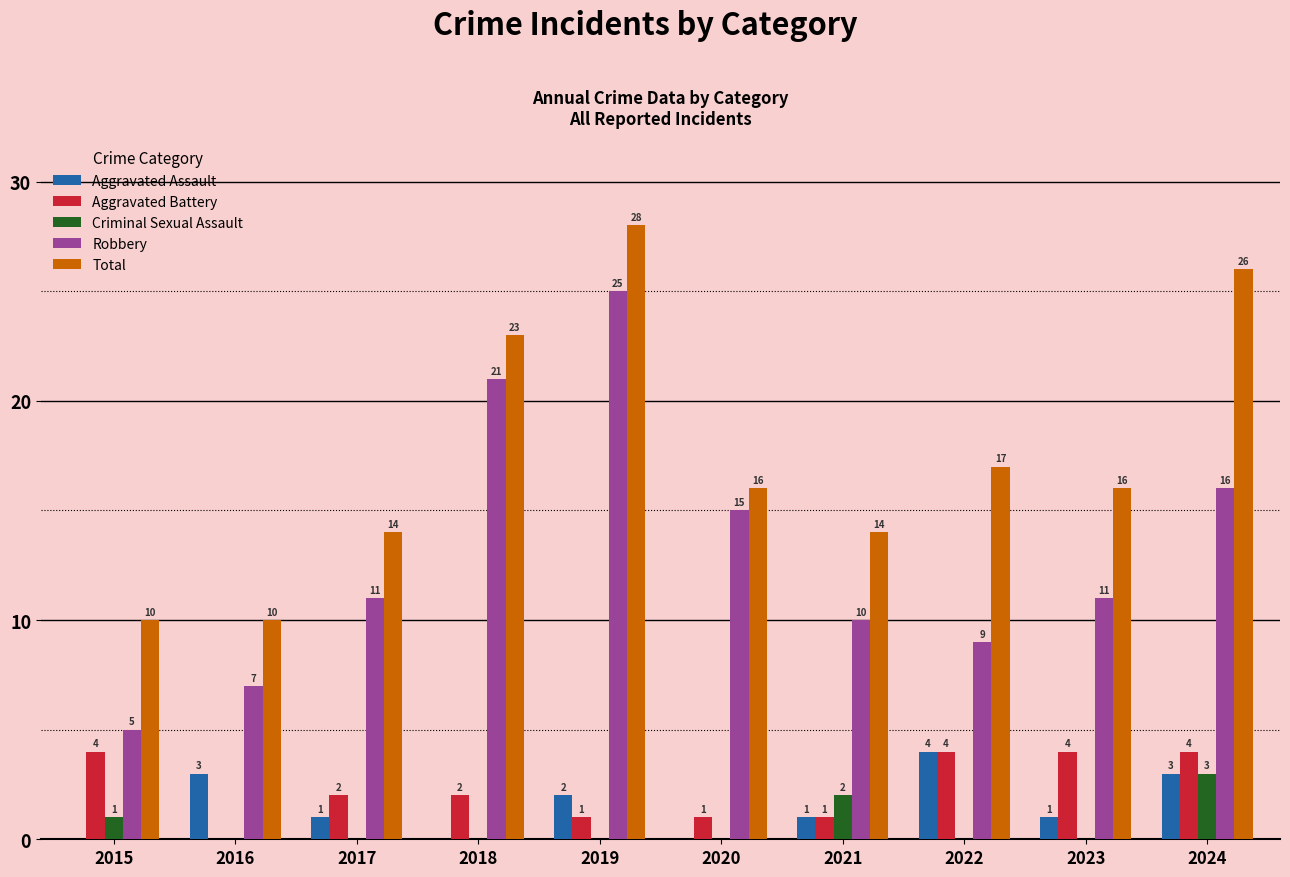

Reading left to right, transcribe all the data shown in this chart.

Aggravated Assault: 2015=0	2016=3	2017=1	2018=0	2019=2	2020=0	2021=1	2022=4	2023=1	2024=3
Aggravated Battery: 2015=4	2016=0	2017=2	2018=2	2019=1	2020=1	2021=1	2022=4	2023=4	2024=4
Criminal Sexual Assault: 2015=1	2016=0	2017=0	2018=0	2019=0	2020=0	2021=2	2022=0	2023=0	2024=3
Robbery: 2015=5	2016=7	2017=11	2018=21	2019=25	2020=15	2021=10	2022=9	2023=11	2024=16
Total: 2015=10	2016=10	2017=14	2018=23	2019=28	2020=16	2021=14	2022=17	2023=16	2024=26